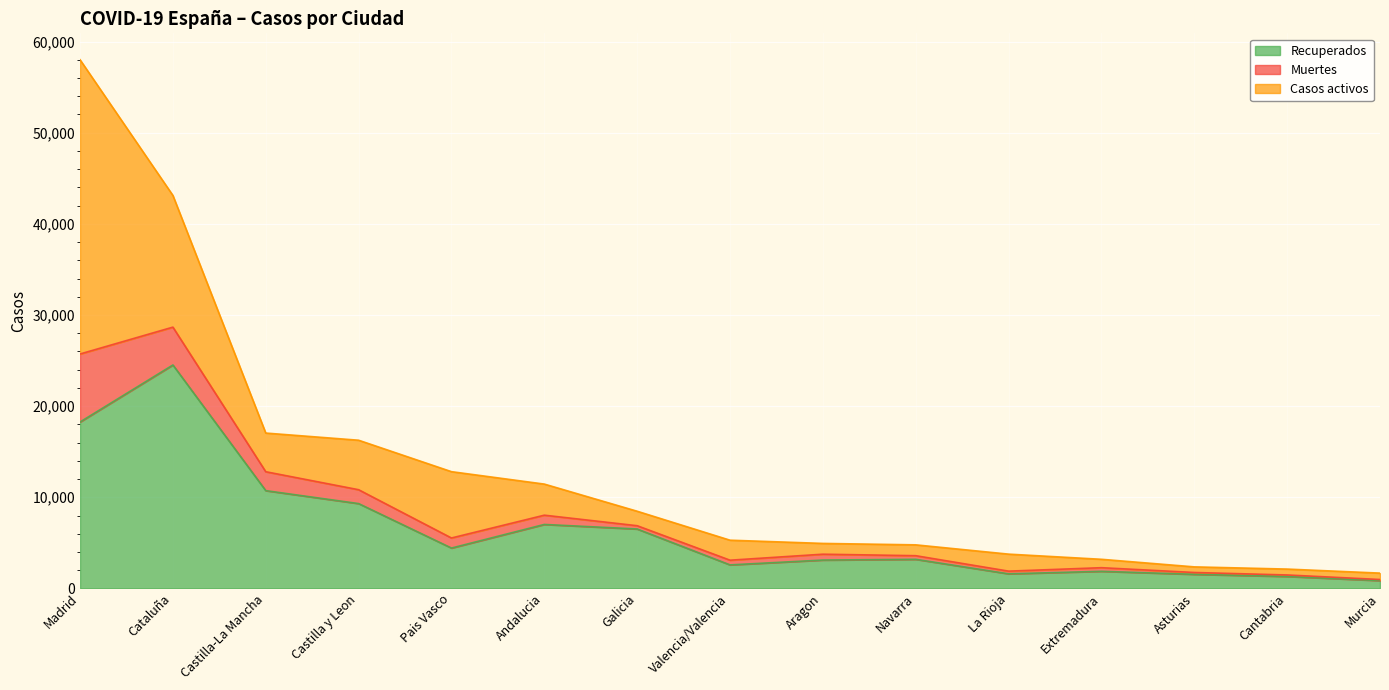

What is the average value of the Recuperados series?

6458